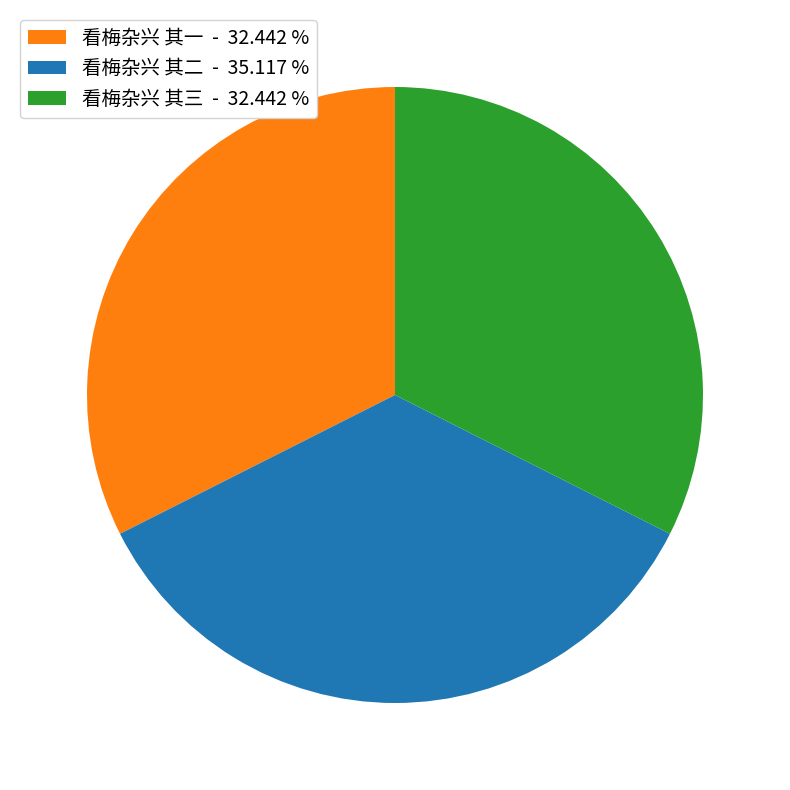

Is the sum of 看梅杂兴 其二 - 35.117 % and 看梅杂兴 其一 - 32.442 % greater than half?

Yes